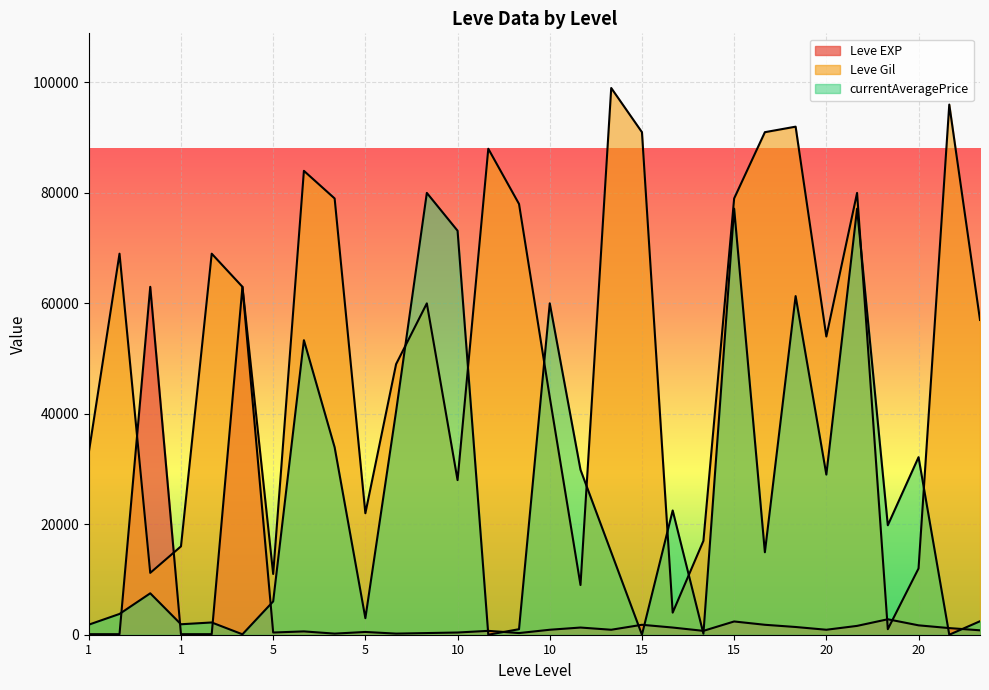

At which category is the sum across all series the highest?

20